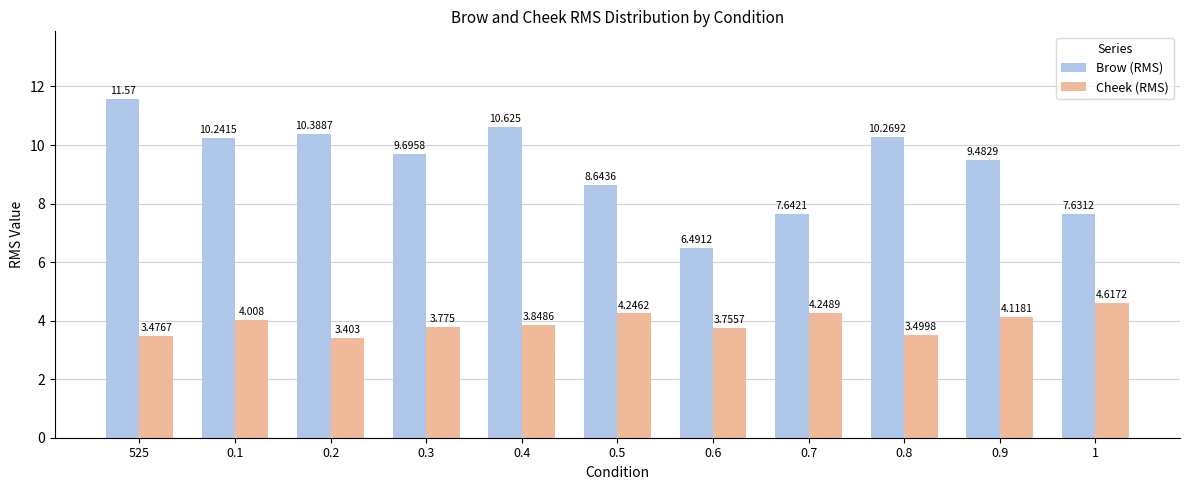

Which category has the highest value in the Brow (RMS) series?

525